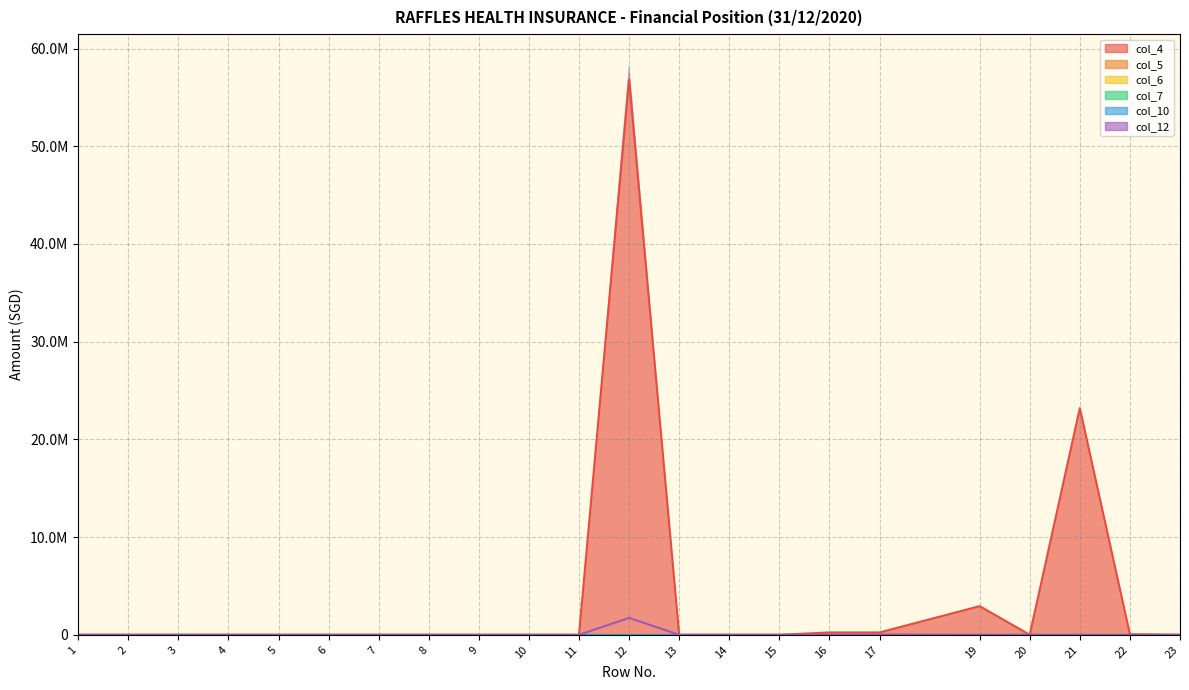

The col_10 series shows 0 at 2. True or false?

True